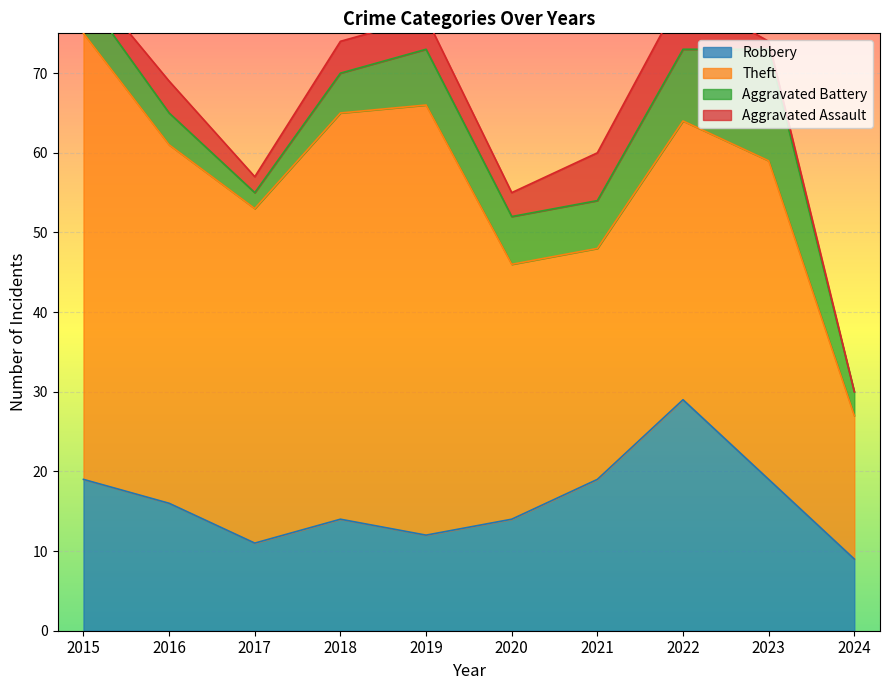

Is the value of Robbery at 2016 greater than the value of Aggravated Assault at 2016?

Yes